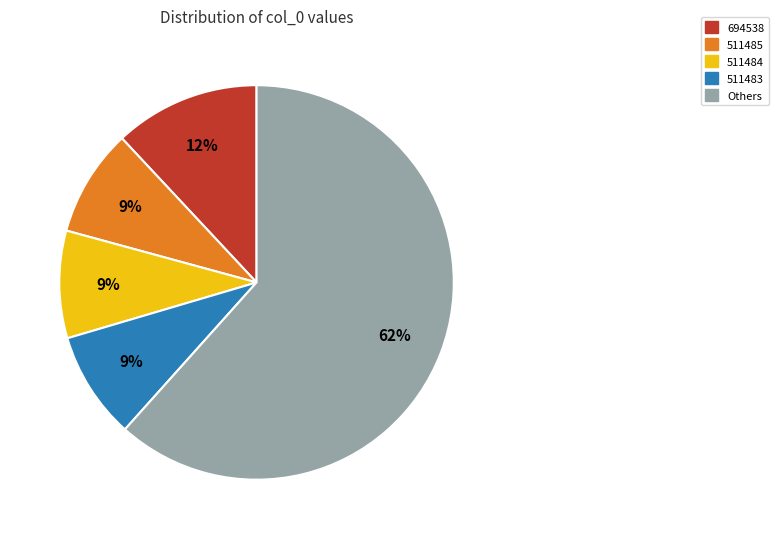

What percentage is the 511484 slice, to the nearest percent?

9%